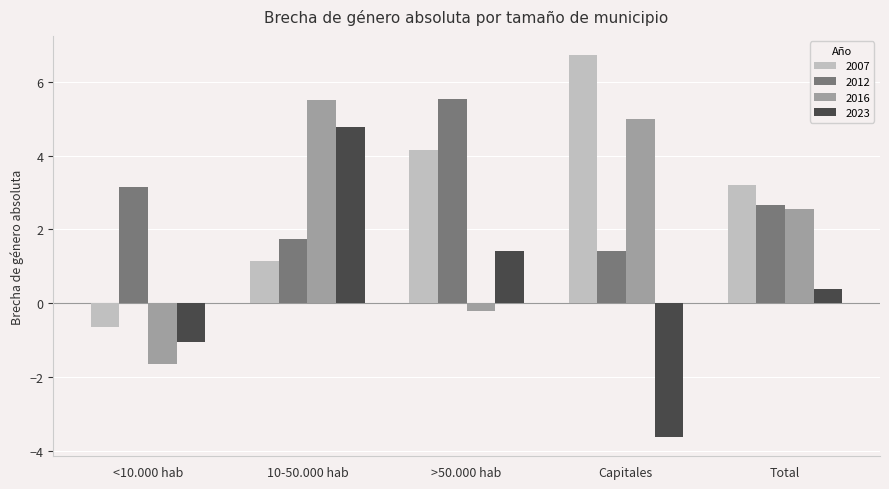

Rank the series at <10.000 hab from lowest to highest value.

2016, 2023, 2007, 2012